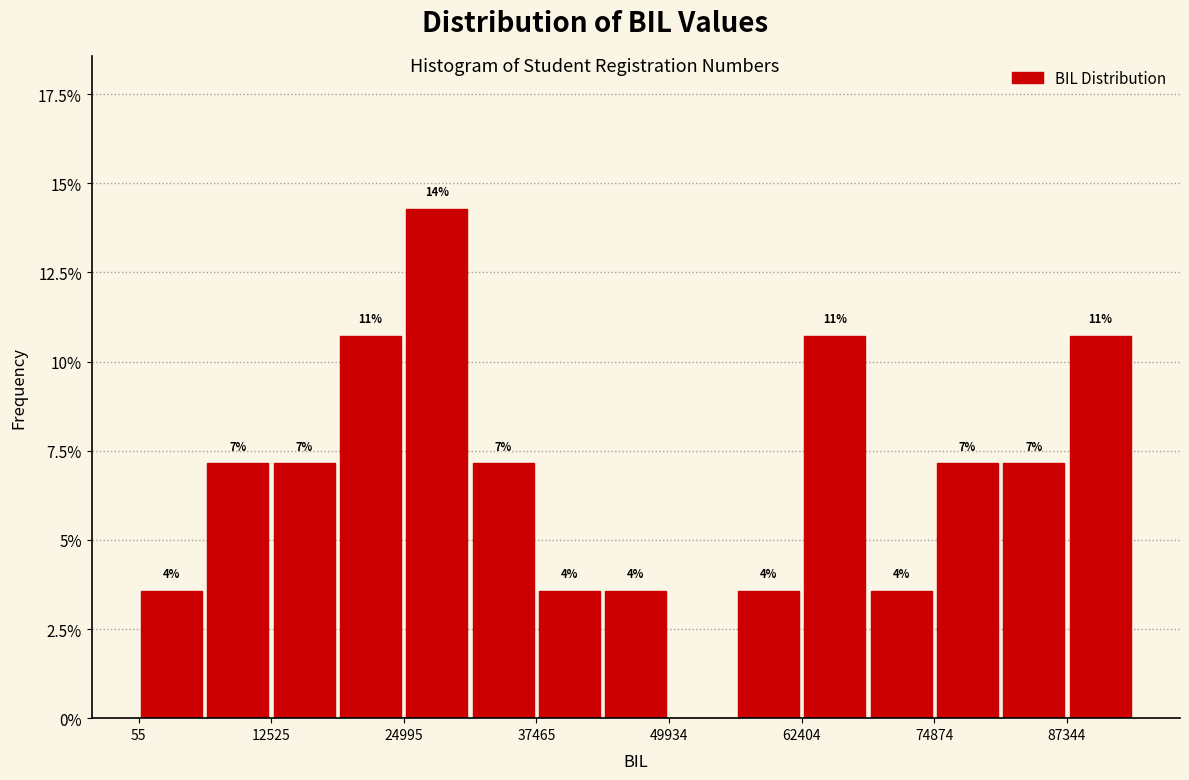

Read against the x-axis, roughly where is the centre of the tallest bar?

28000